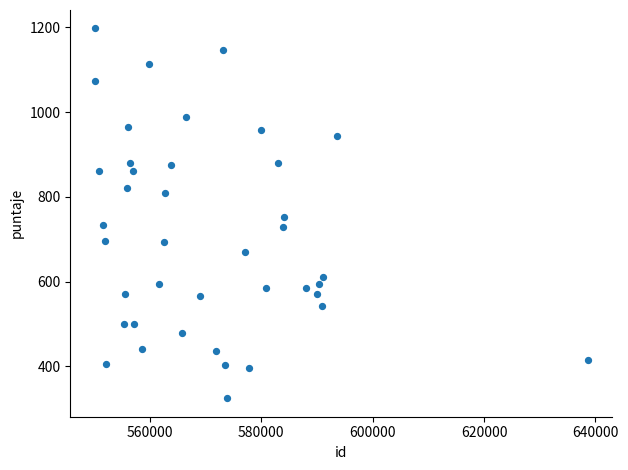

What is the range of X values (max minus min)?

88522.0